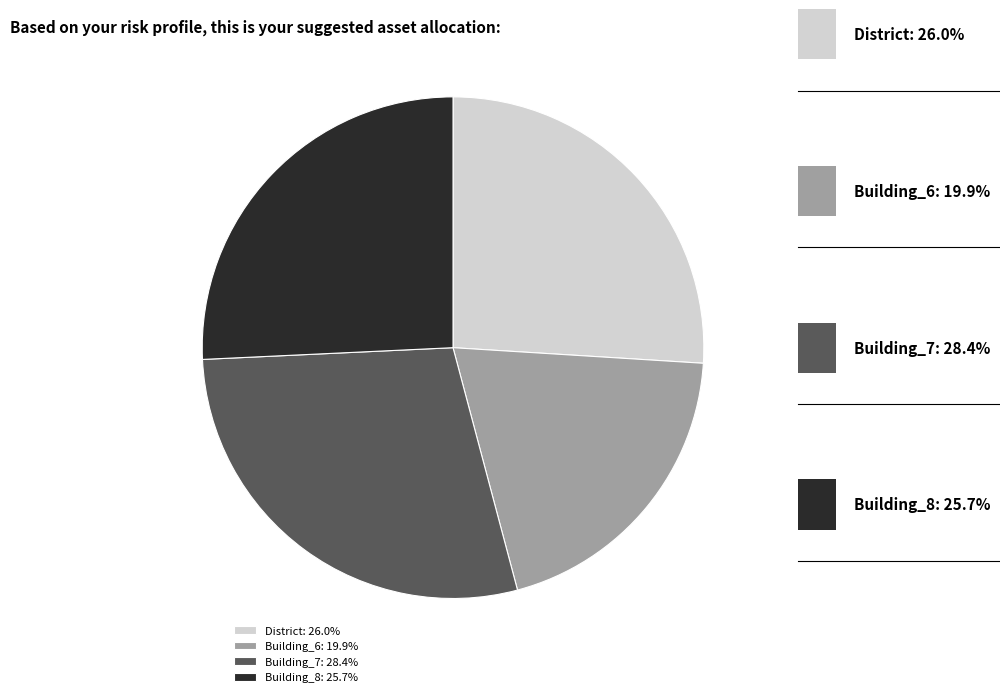

To the nearest percent, what portion does Building_6 represent?

20%